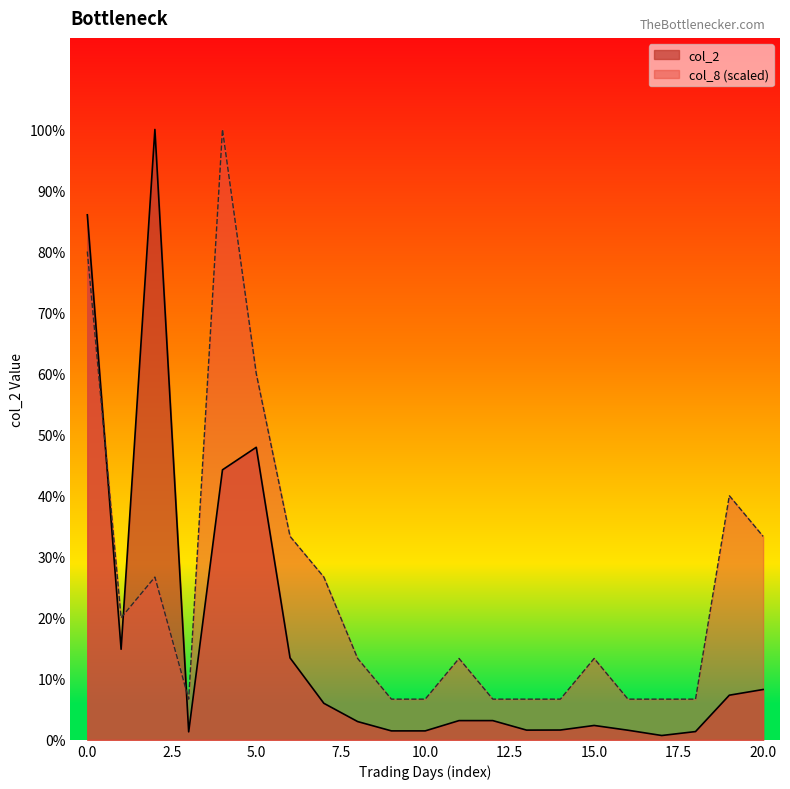

Which category has the highest value across all series?

2